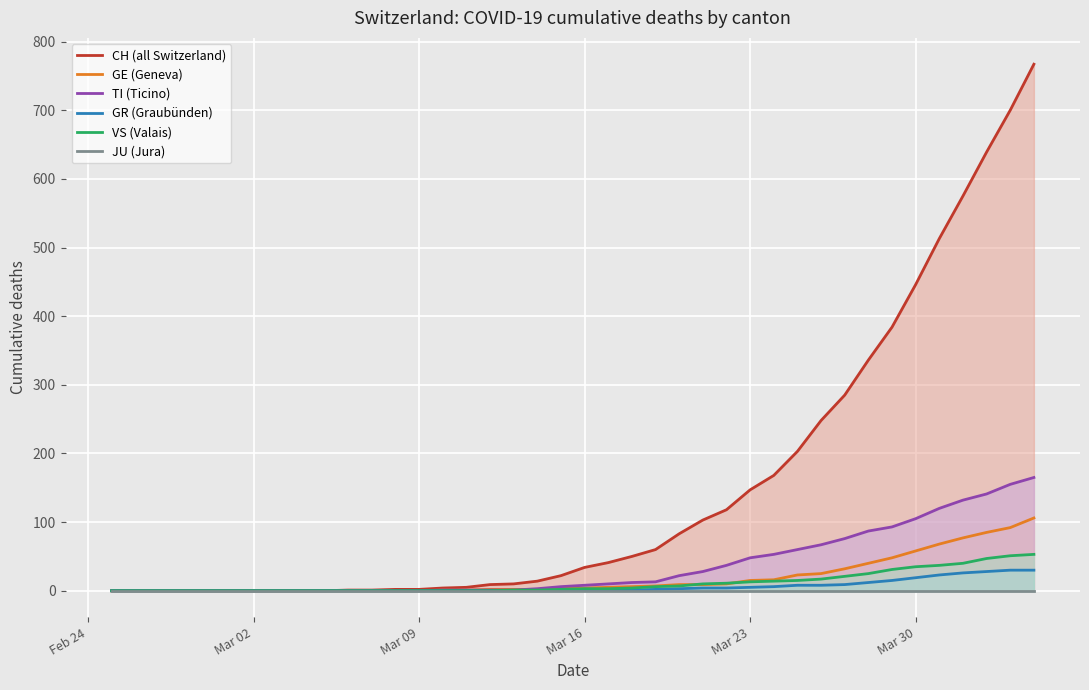

Reading left to right, what are all the values shown in this chart?

CH (all Switzerland): 0	0	0	0	0	0	0	0	0	0	1	1	2	2	4	5	9	10	14	22	34	41	50	60	83	103	118	147	168	203	248	285	336	384	446	513	575	639	700	767
GE (Geneva): 0	0	0	0	0	0	0	0	0	0	0	0	0	0	1	1	2	2	2	4	4	5	6	7	9	9	10	15	16	23	25	32	40	48	58	68	77	85	92	106
TI (Ticino): 0	0	0	0	0	0	0	0	0	0	0	0	0	0	1	1	1	1	3	6	8	10	12	13	22	28	37	48	53	60	67	76	87	93	105	120	132	141	155	165
GR (Graubünden): 0	0	0	0	0	0	0	0	0	0	0	0	0	0	0	0	0	0	0	0	1	1	1	2	3	4	4	5	6	8	8	9	12	15	19	23	26	28	30	30
VS (Valais): 0	0	0	0	0	0	0	0	0	0	0	0	0	0	0	0	0	1	1	2	3	3	4	6	7	10	11	13	14	15	17	21	25	31	35	37	40	47	51	53
JU (Jura): 0	0	0	0	0	0	0	0	0	0	0	0	0	0	0	0	0	0	0	0	0	0	0	0	0	0	0	0	0	0	0	0	0	0	0	0	0	0	0	0